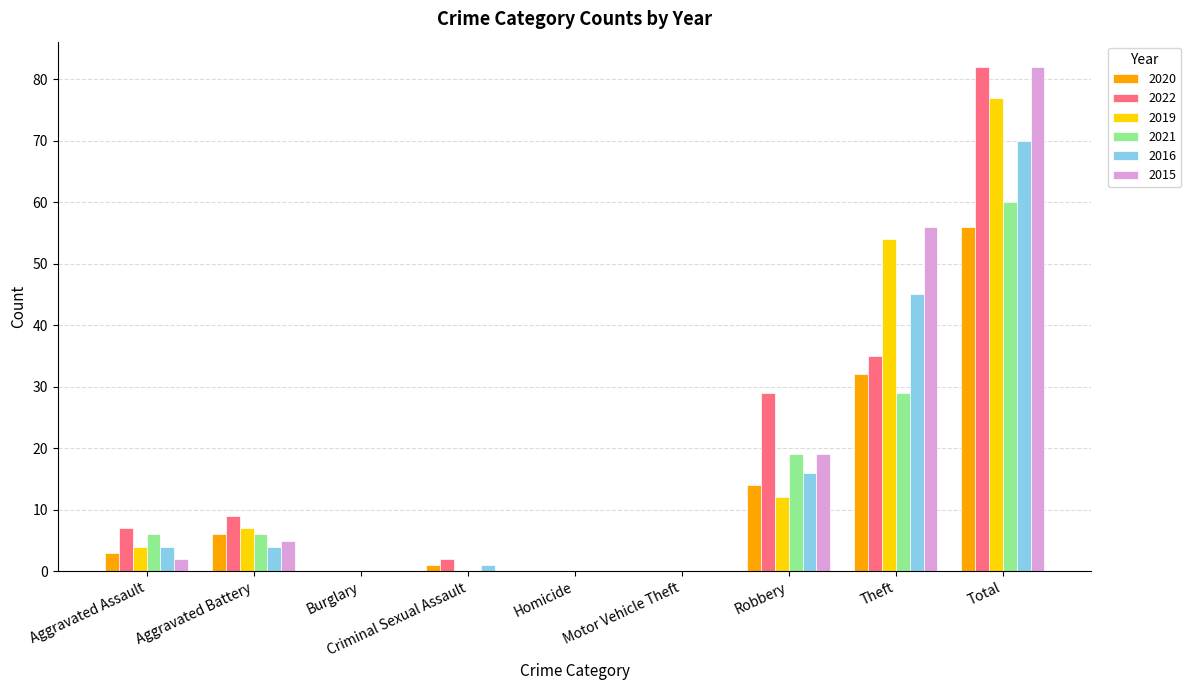

What is the sum of all 2015 values?

164